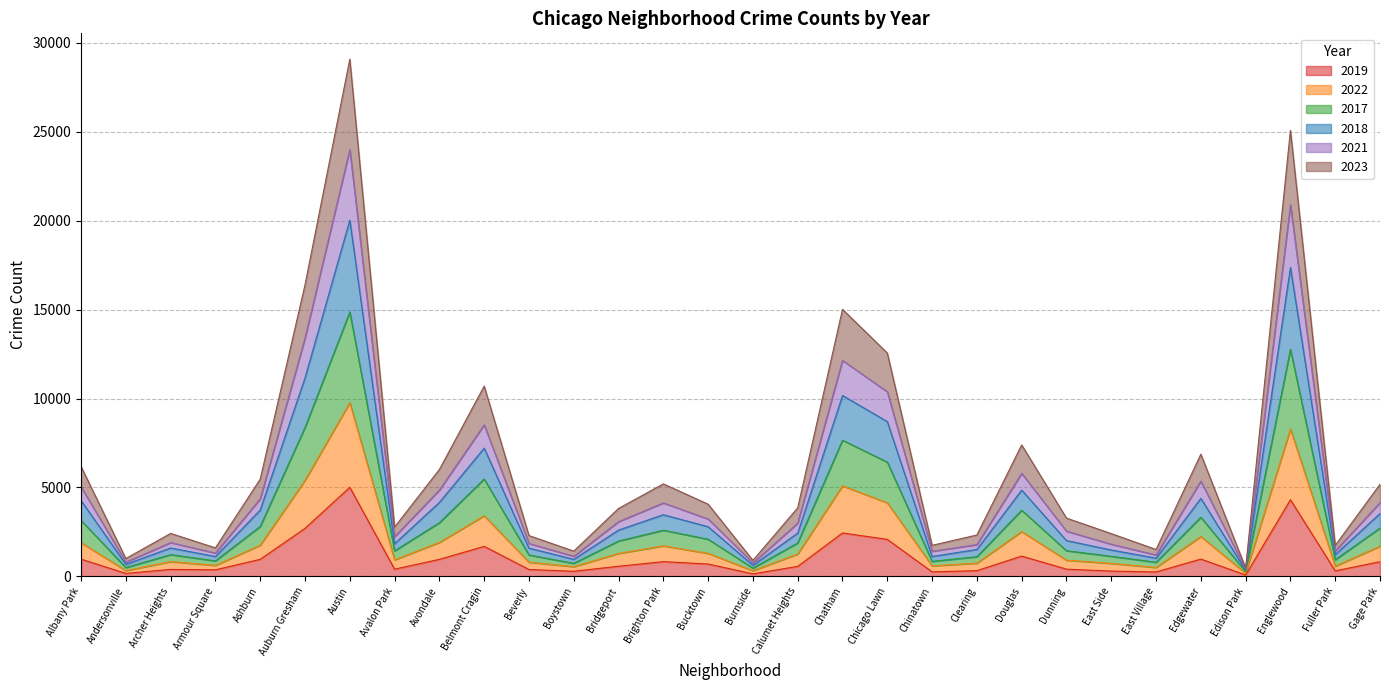

What is the value of the 2019 point at the 8th from the left?

405